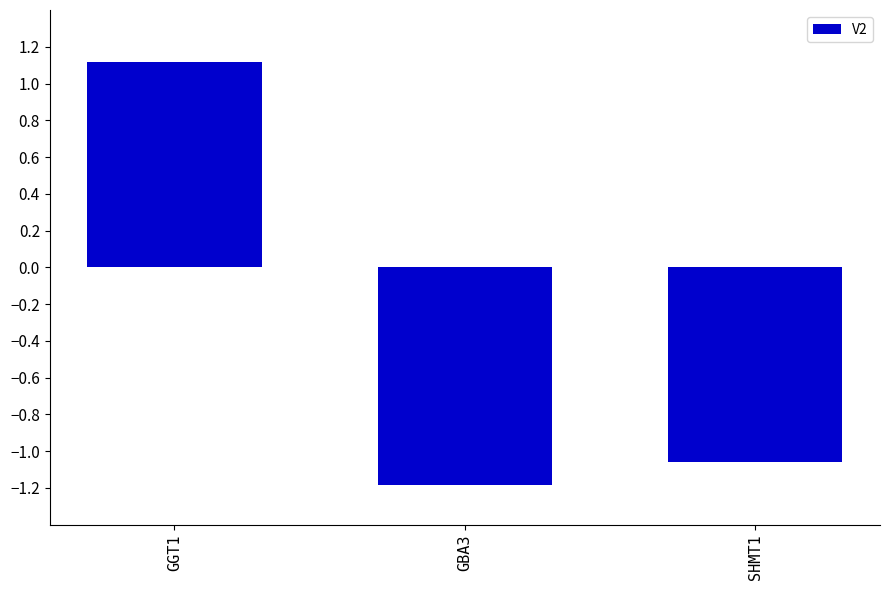

How many values are above zero?

1